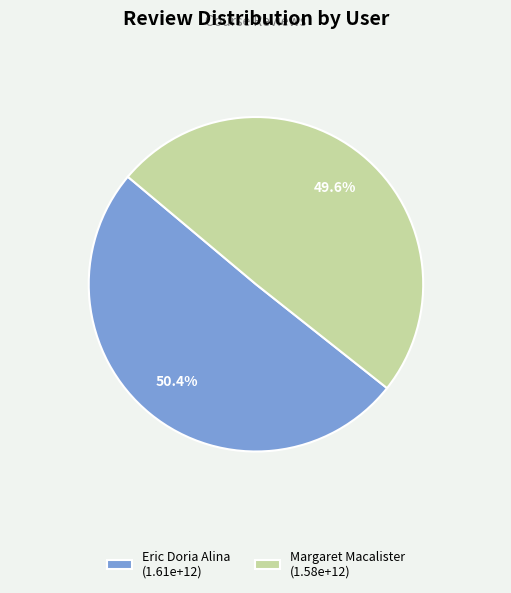

Which category has the biggest portion of the pie?

Eric Doria Alina